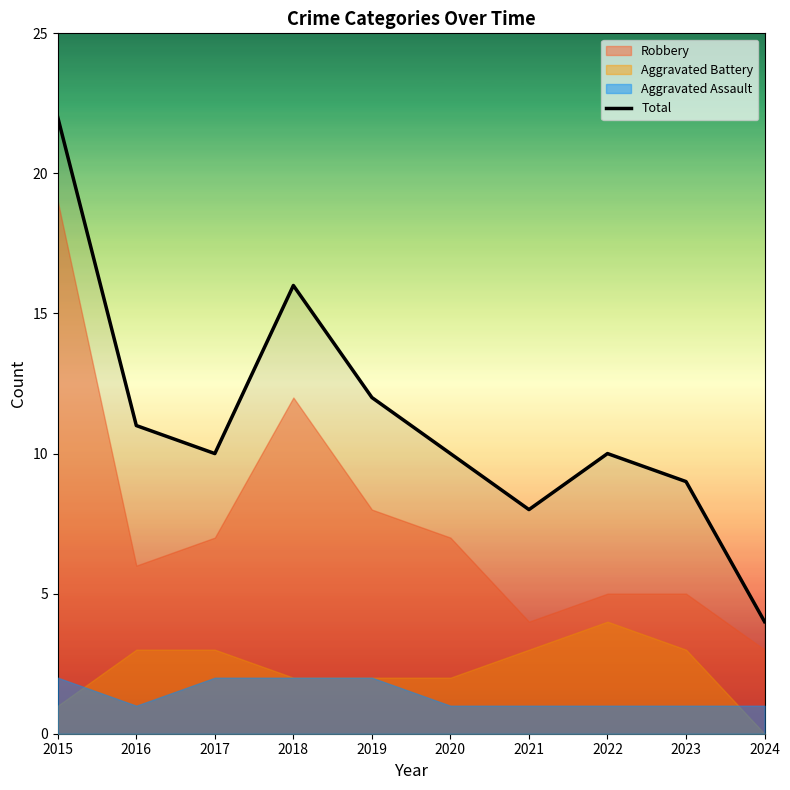

Where is Total nearest to the value 13?

2019